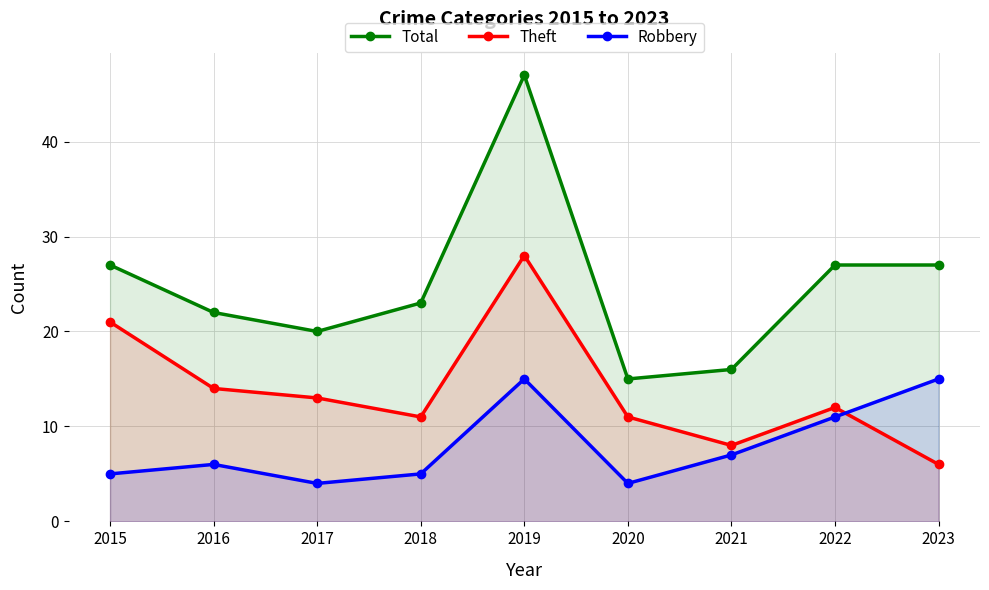

Which series changed the most between 2016 and 2021?

Total